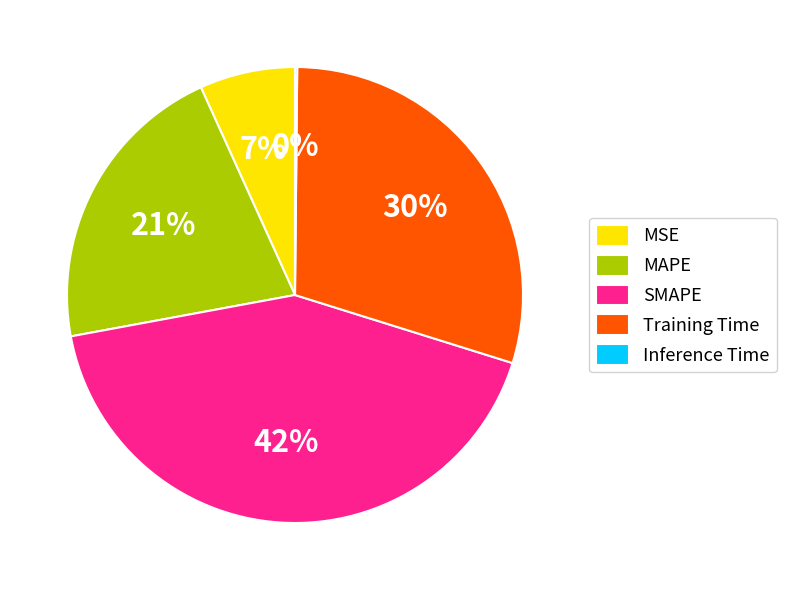

Is it true that MSE is 1% of the pie?

False